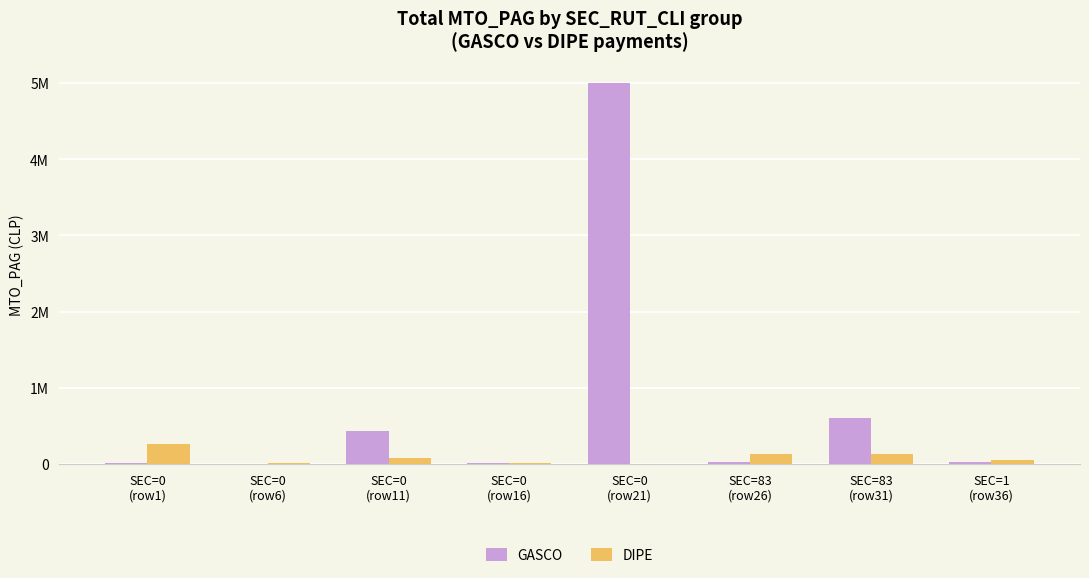

List the labels in order of GASCO value, largest first.

SEC=0
(row21), SEC=83
(row31), SEC=0
(row11), SEC=83
(row26), SEC=1
(row36), SEC=0
(row1), SEC=0
(row16), SEC=0
(row6)